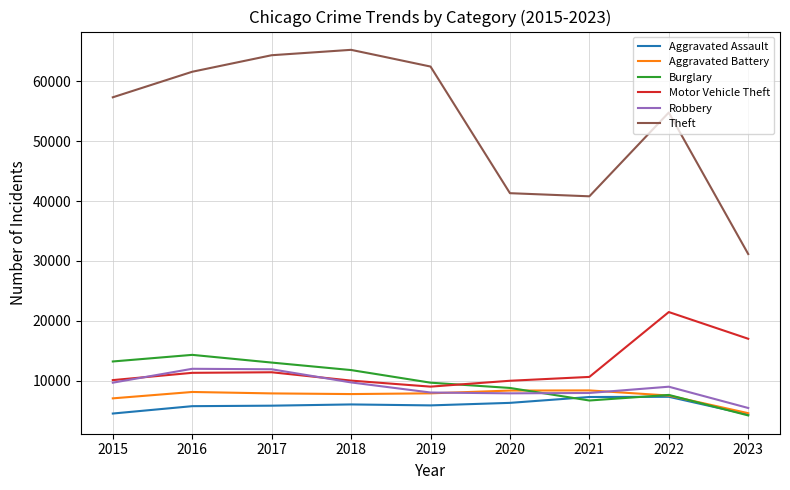

What are all the series names shown in the legend?

Aggravated Assault, Aggravated Battery, Burglary, Motor Vehicle Theft, Robbery, Theft